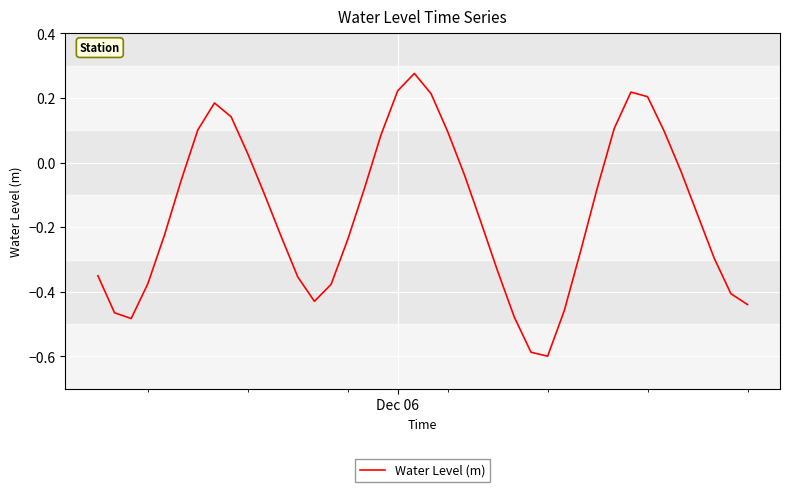

What is the difference between the maximum and minimum values?

0.9